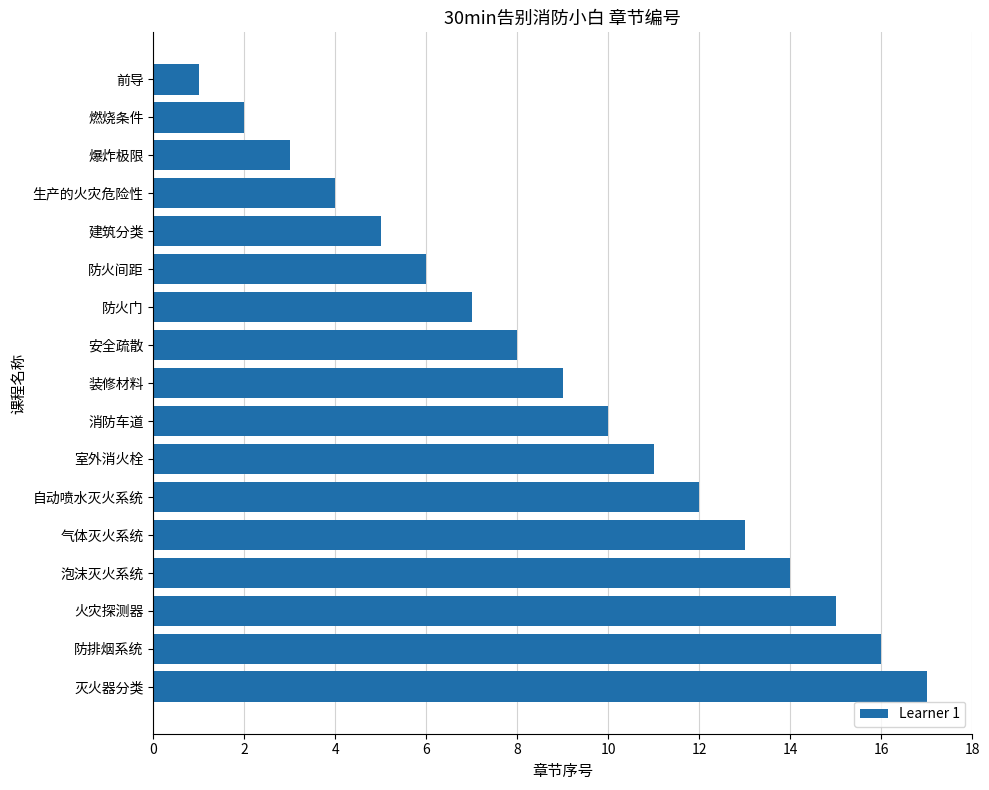

Does the chart contain stacked bars?

No